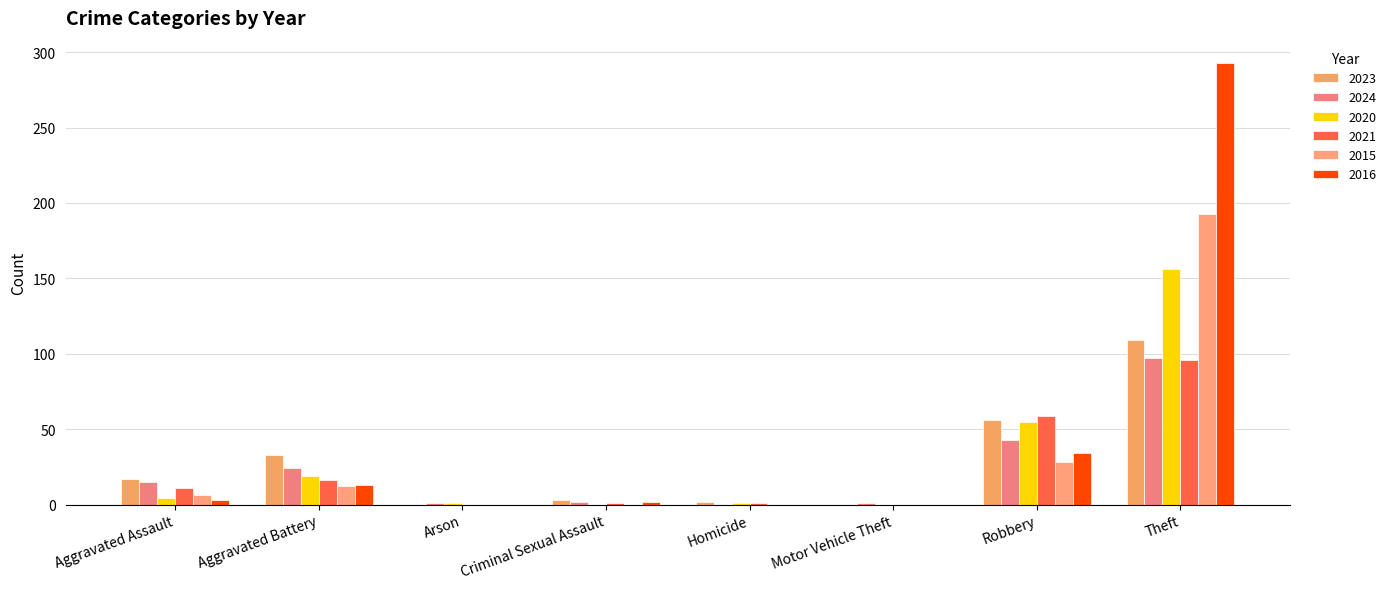

How many distinct data groups are displayed?

6